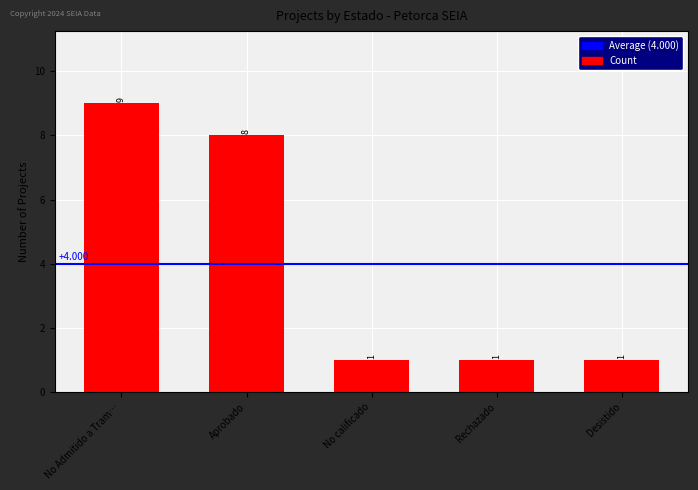

Are the bars horizontal?

No